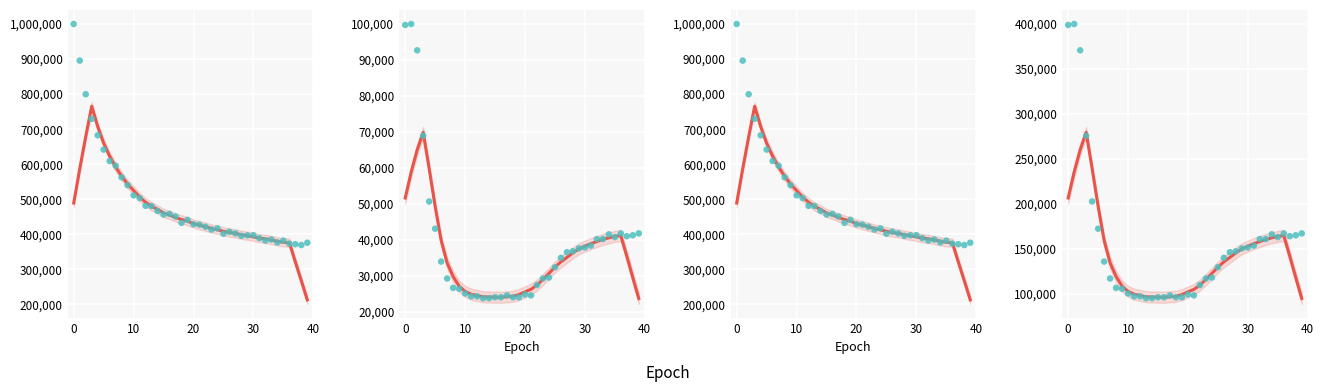

Is the value of loss at 32 greater than the value of loss pts at 37?

Yes